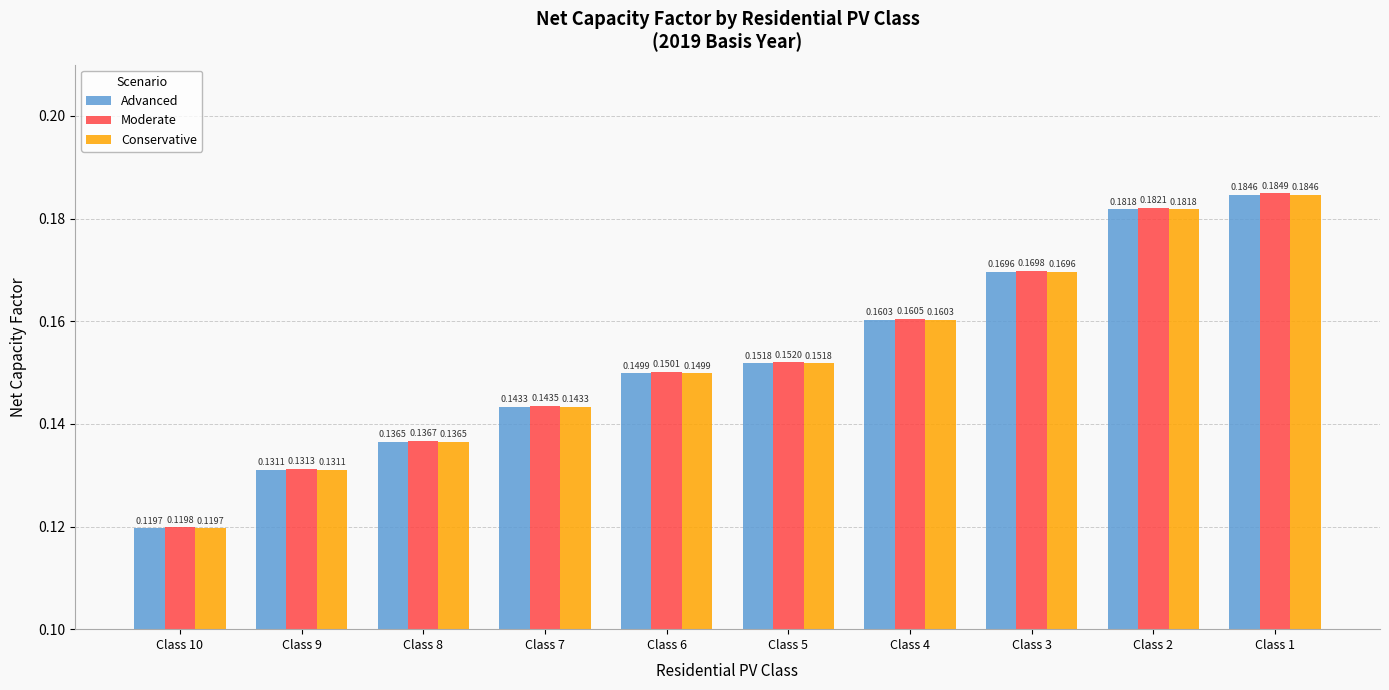

At how many categories does at least one series exceed 0?

10